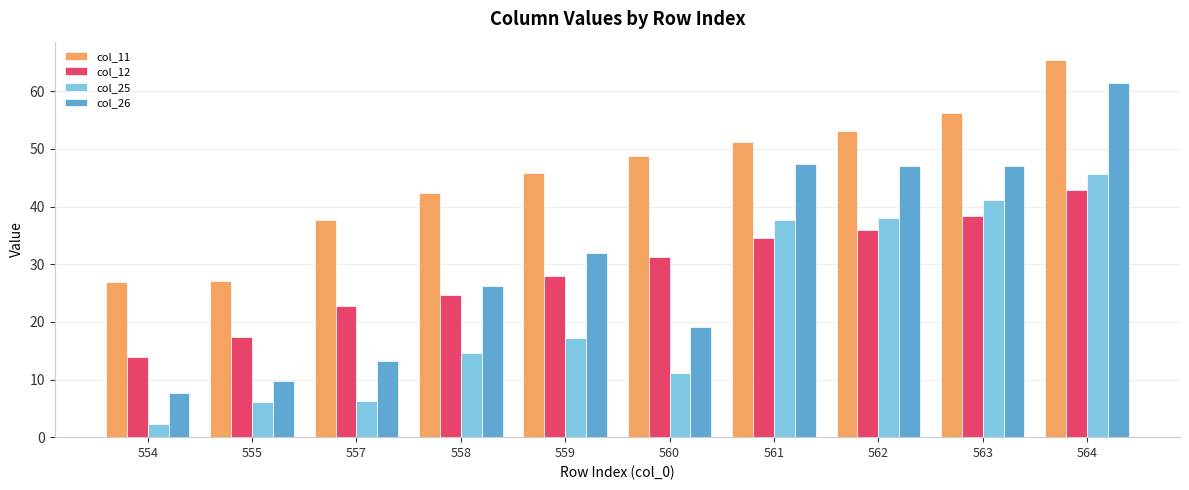

What is the difference between the second highest and second lowest values in the col_25 series?

35.0